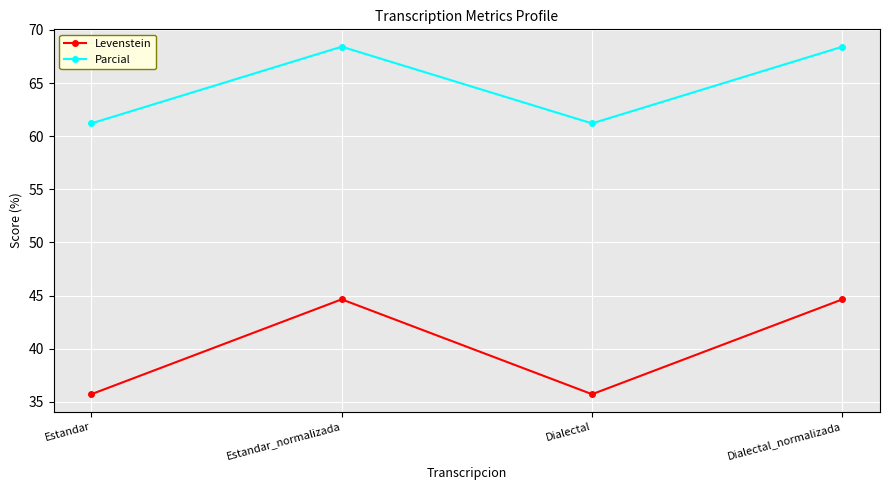

Where does the Levenstein series first go above 44?

Estandar_normalizada